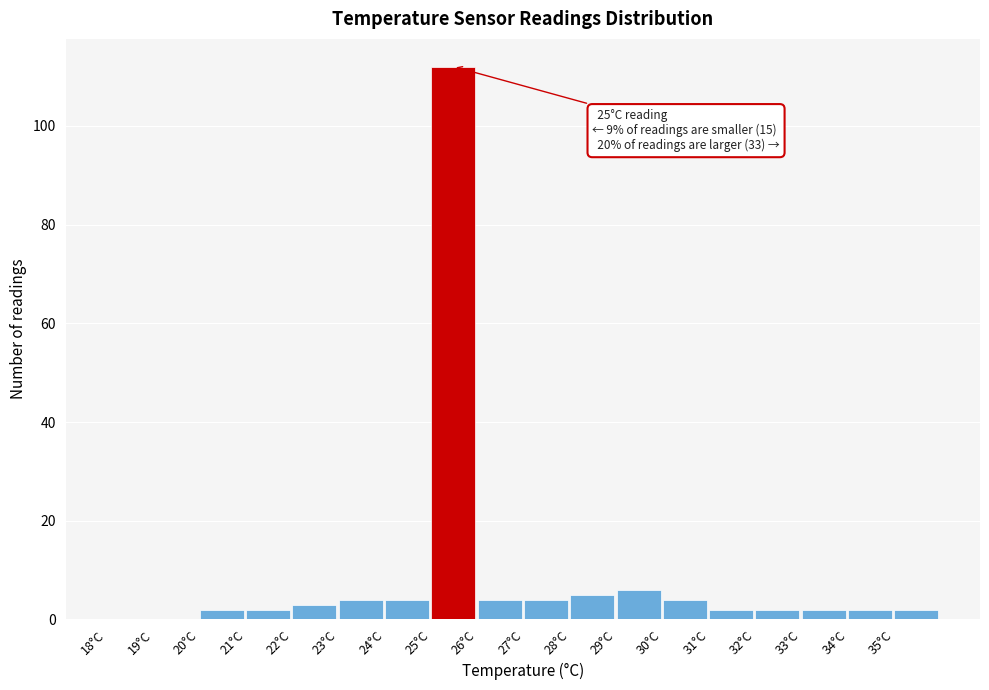

Which range on the x-axis has the tallest bar?

25 to 26